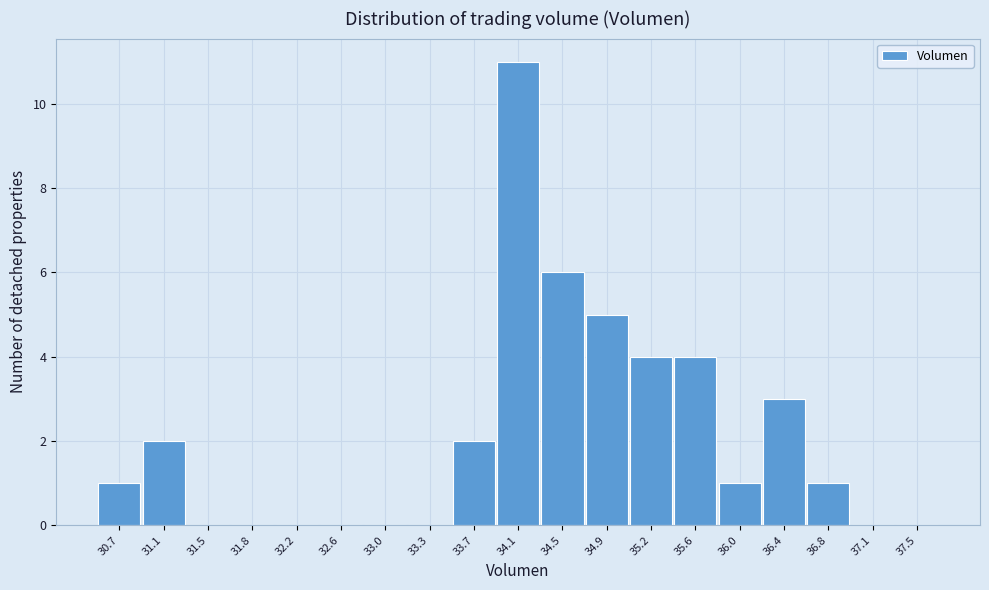

Reading left to right, list all the values displayed in this chart.

30.7=1	31.1=2	31.5=0	31.8=0	32.2=0	32.6=0	33.0=0	33.3=0	33.7=2	34.1=11	34.5=6	34.9=5	35.2=4	35.6=4	36.0=1	36.4=3	36.8=1	37.1=0	37.5=0